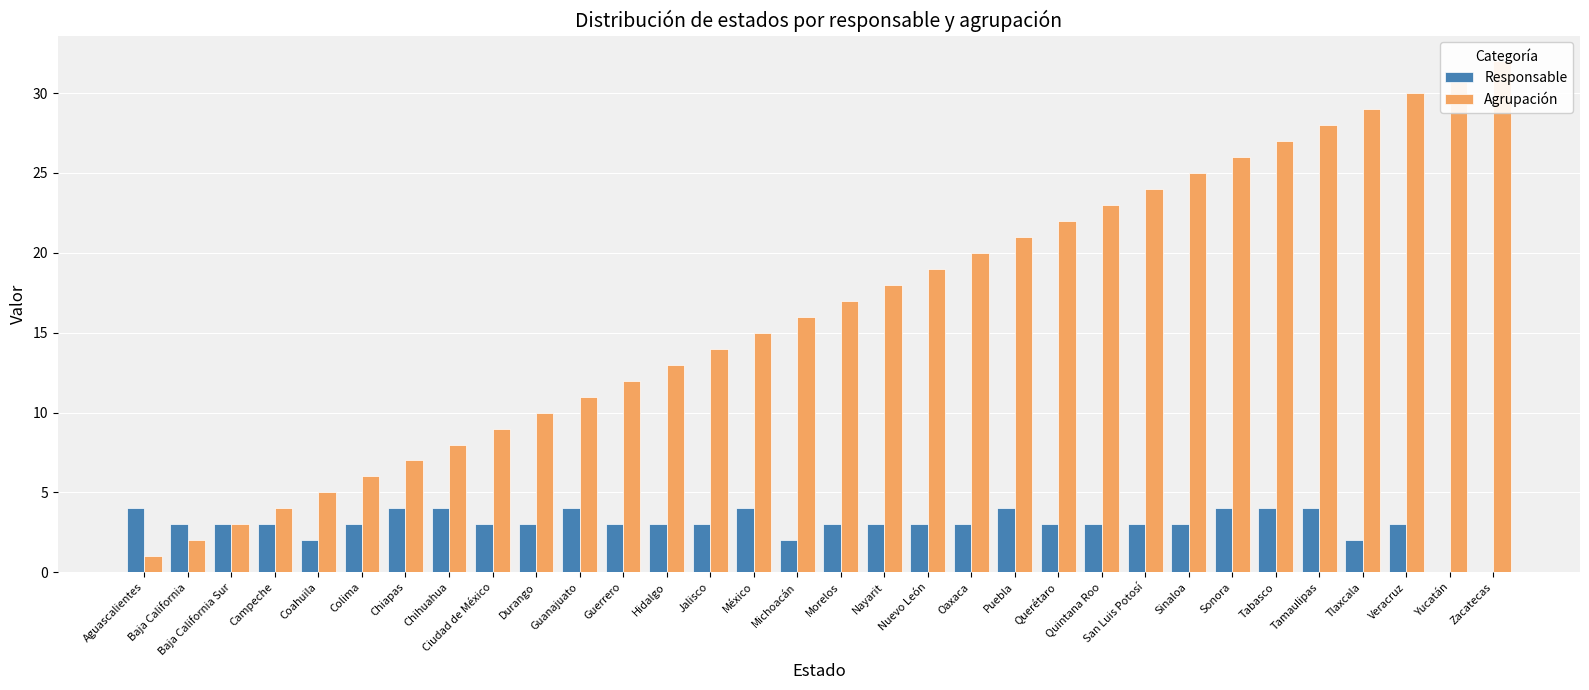

True or false: Agrupación has a value of 21 at Puebla.

True